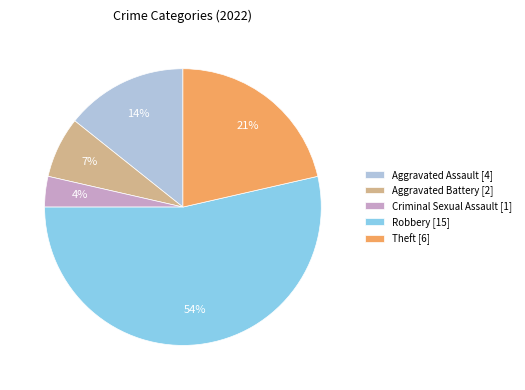

To the nearest percent, what is the combined percentage of Aggravated Battery and Criminal Sexual Assault?

11%